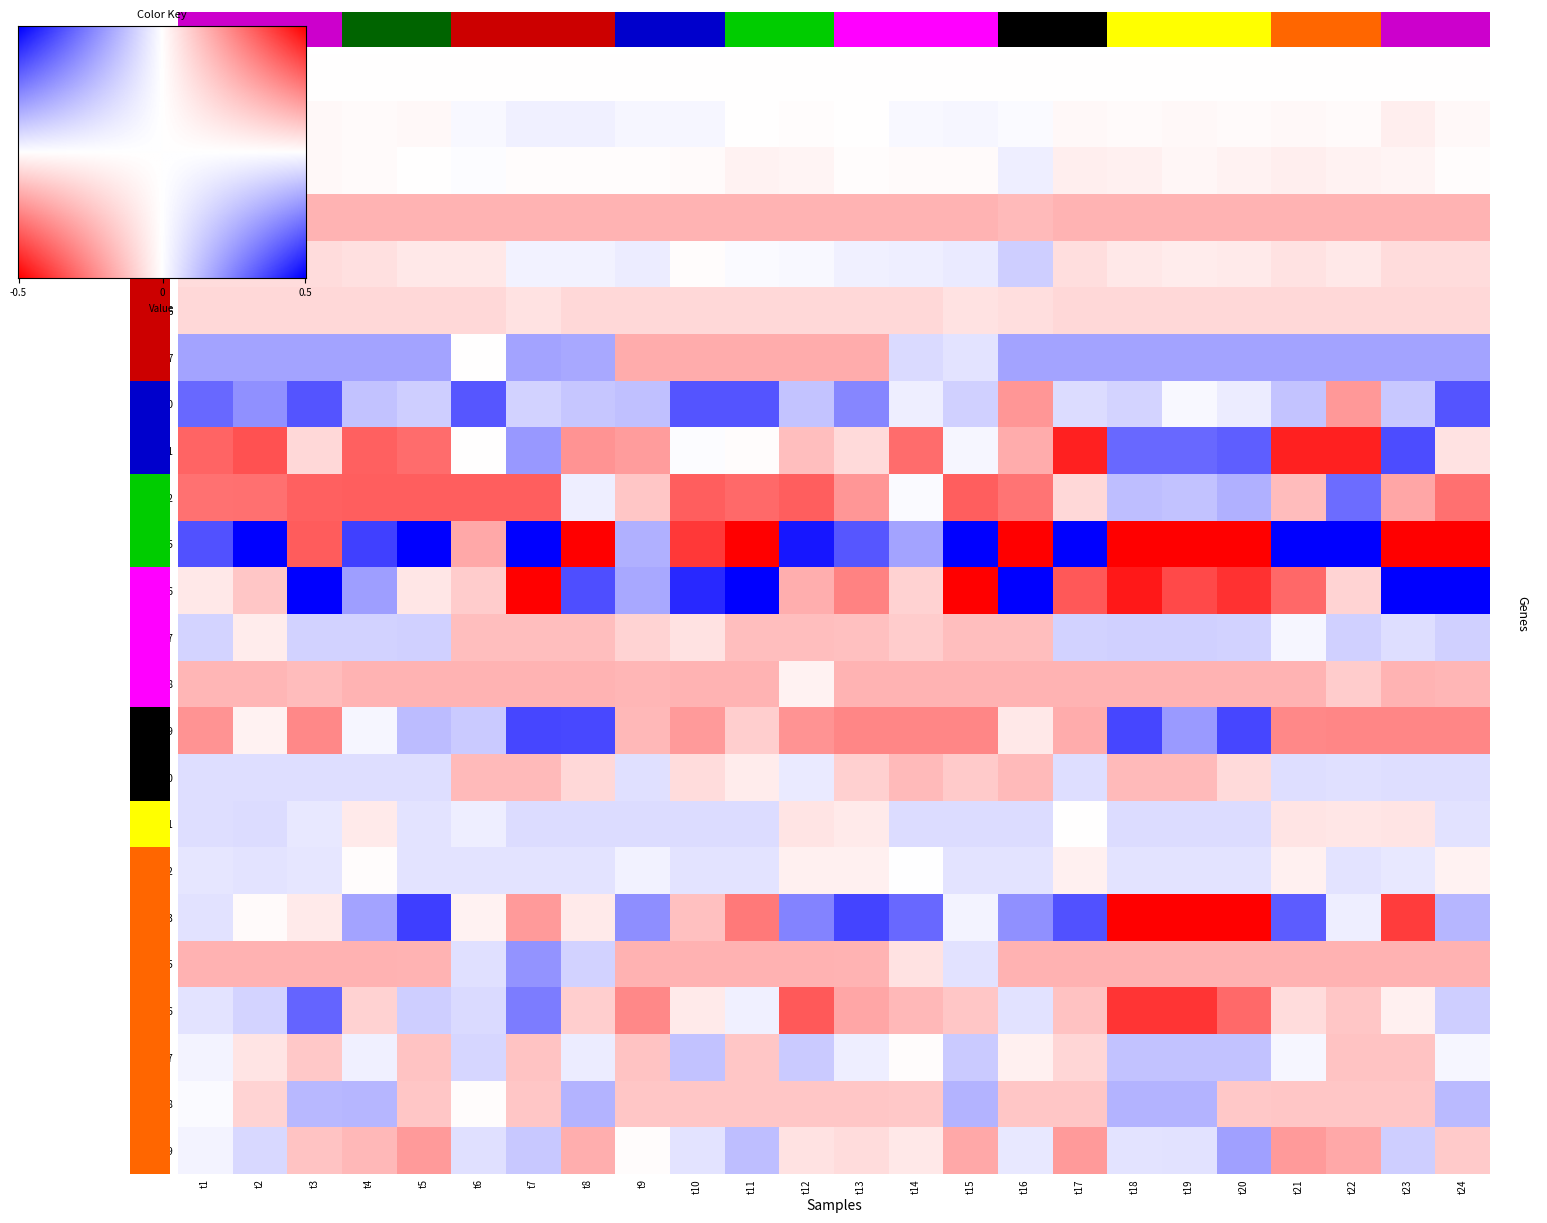

How many categories are shown in the chart?

24